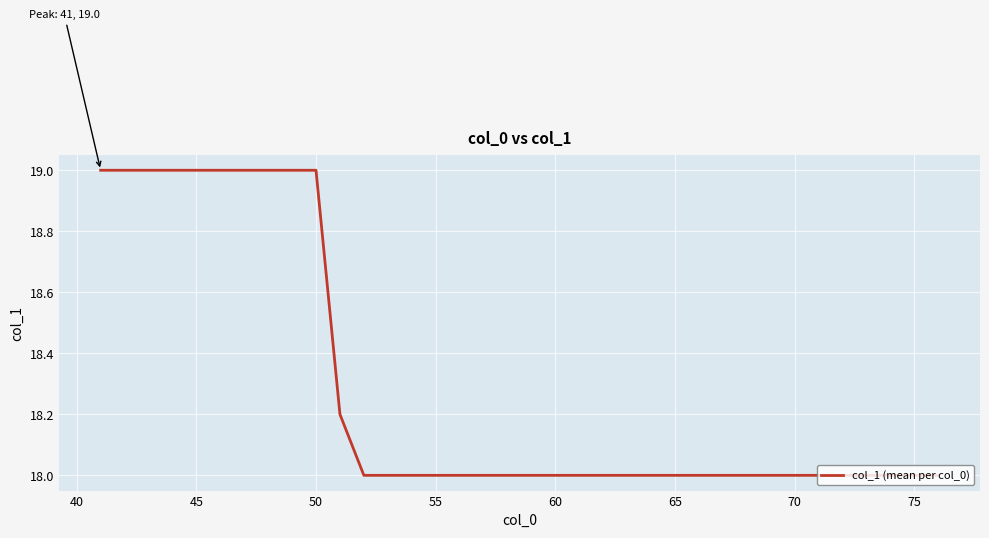

What is the difference between the maximum and minimum values?

1.0